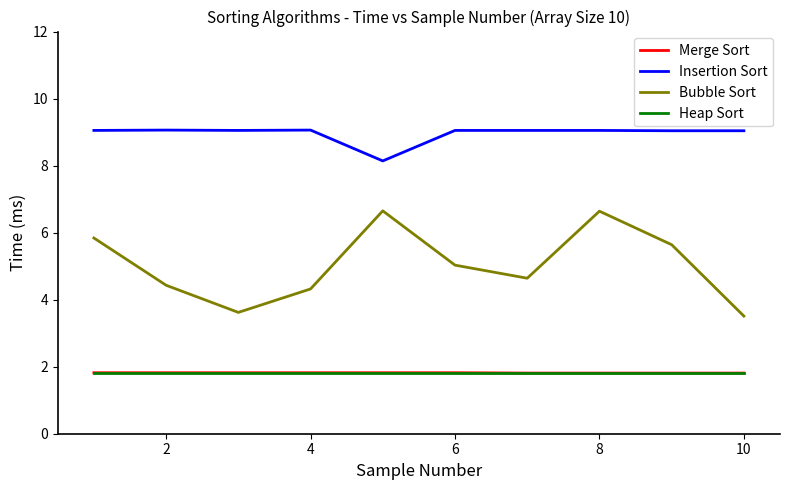

What is the minimum value for Bubble Sort?

3.5